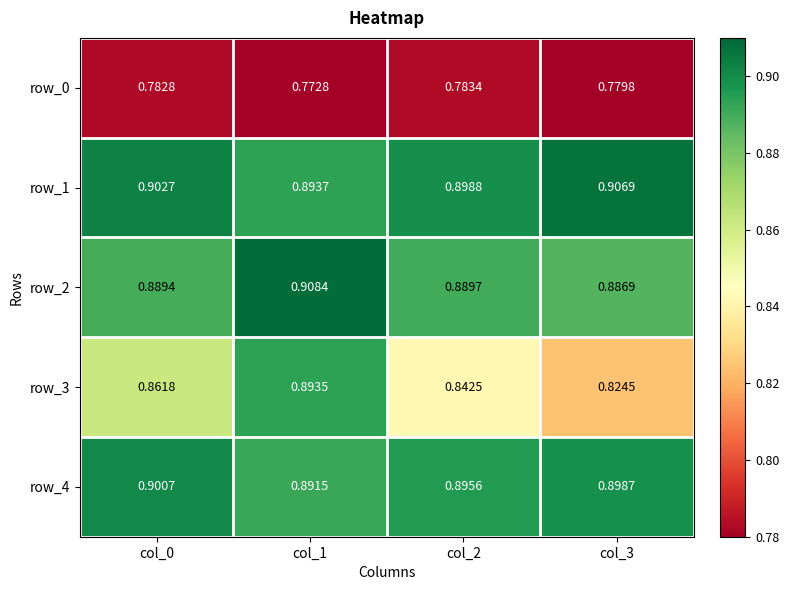

Rank the series by their maximum value, from lowest to highest.

row_0, row_3, row_4, row_1, row_2